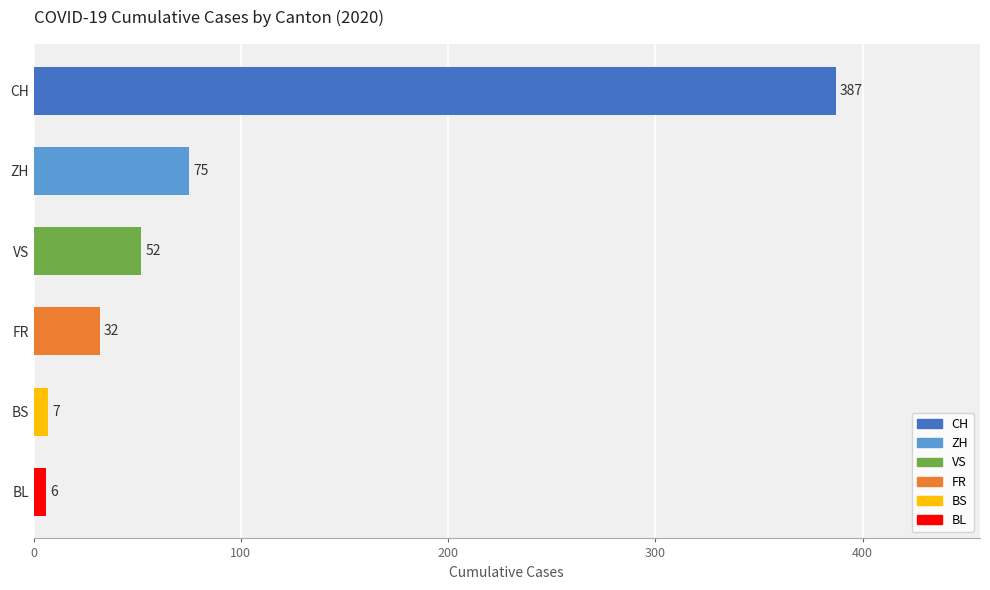

What is the difference between the second highest and second lowest values?

68